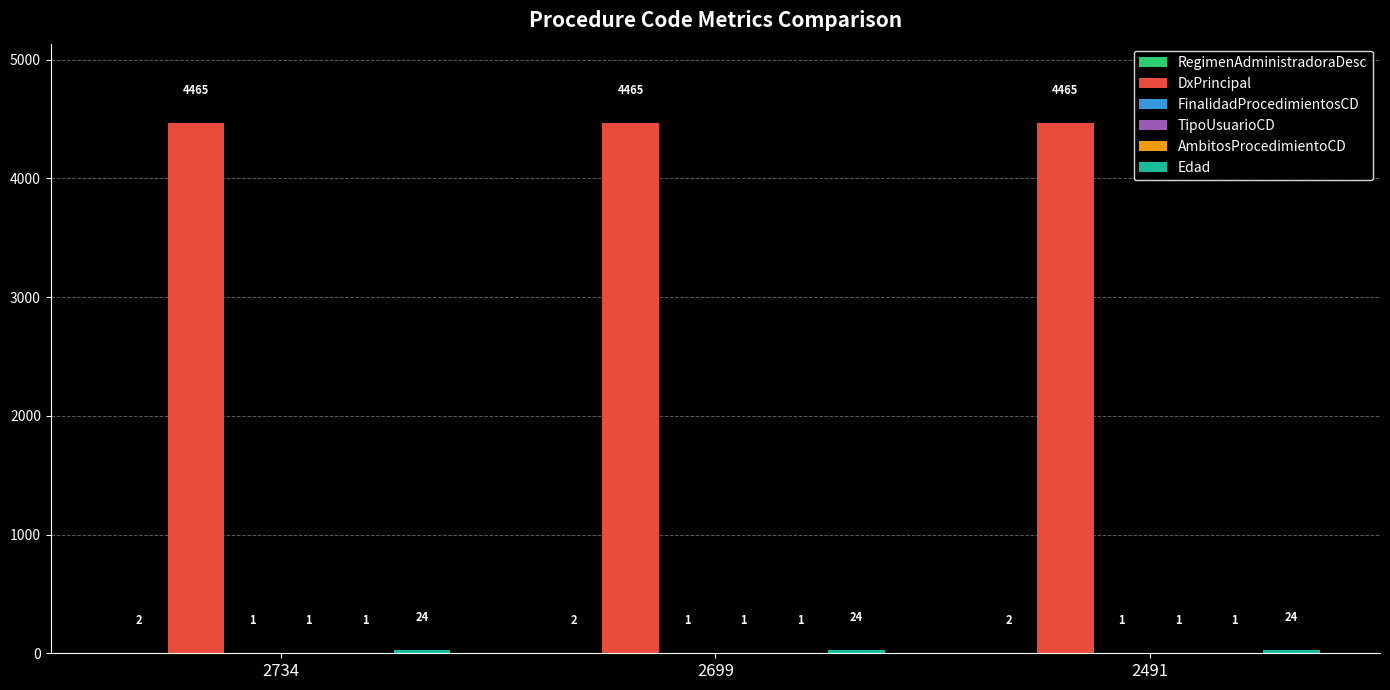

The value of DxPrincipal at 2734 is 1369. True or false?

False